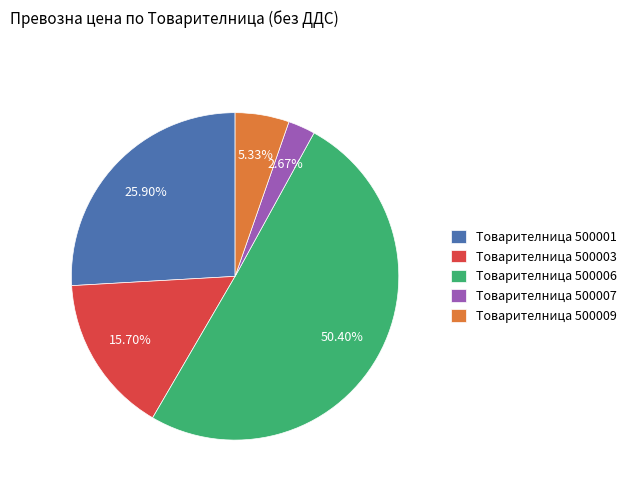

Combined, do Товарителница 500009 and Товарителница 500003 account for over 50%?

No